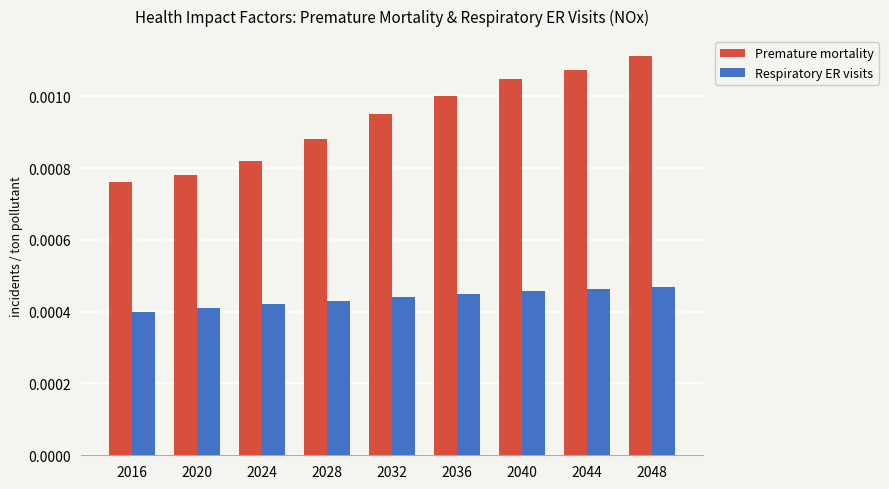

Rank the series by their average value, from highest to lowest.

Premature mortality, Respiratory ER visits